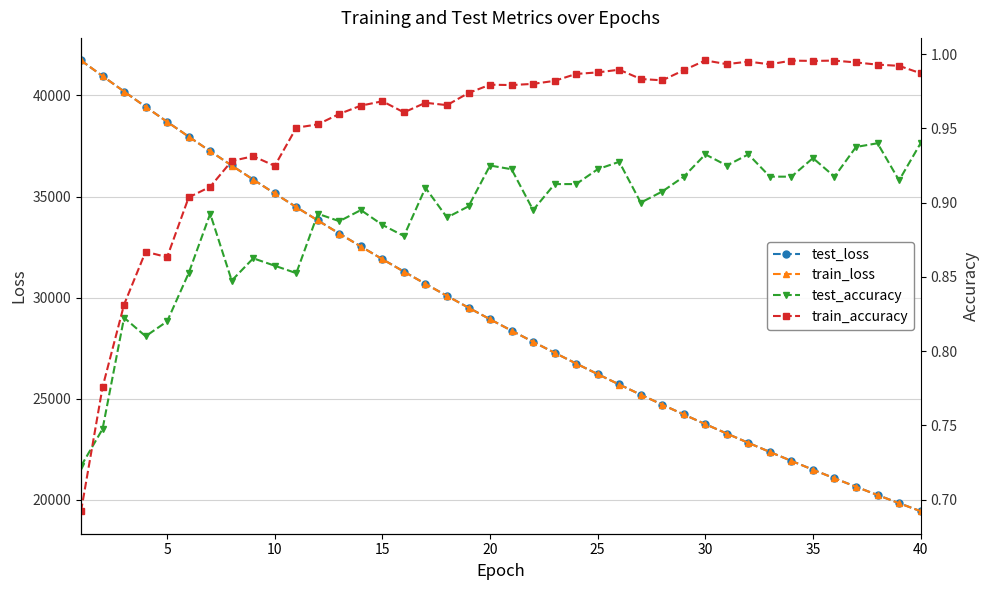

Is it true that train_loss equals 32759.7 at 32?

False